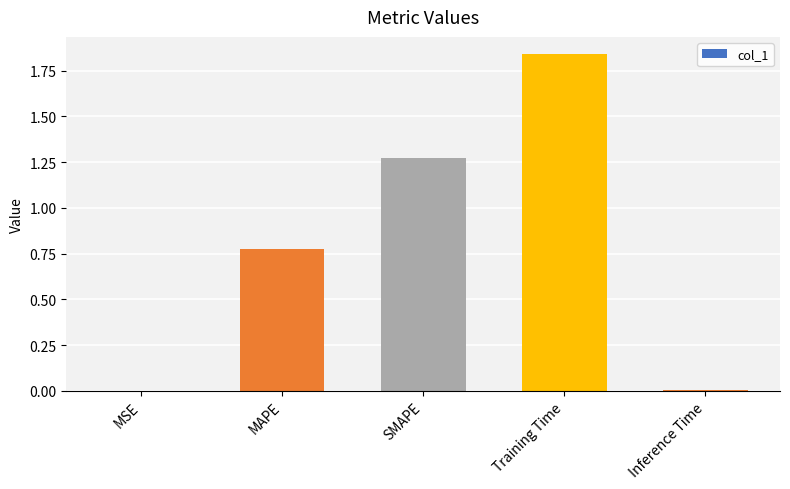

Between Training Time and Inference Time, which is larger?

Training Time